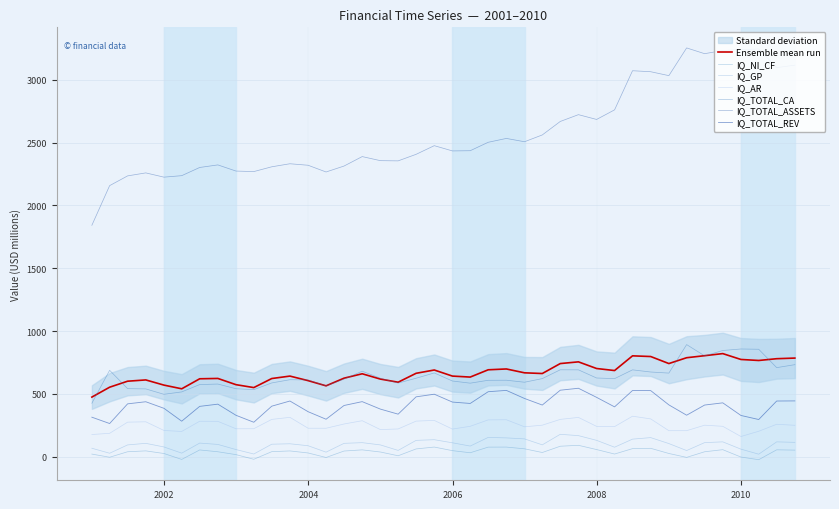

Reading left to right, what are all the values shown in this chart?

IQ_NI_CF: 2000-12-31=20.5	2001-03-31=-4.7	2001-06-30=39.0	2001-09-30=45.9	2001-12-31=25.1	2002-03-31=-22.1	2002-06-30=53.4	2002-09-30=38.9	2002-12-31=16.1	2003-03-31=-20.9	2003-06-30=39.6	2003-09-30=45.5	2003-12-31=29.3	2004-03-31=-6.5	2004-06-30=44.7	2004-09-30=54.0	2004-12-31=37.0	2005-03-31=7.1	2005-06-30=61.5	2005-09-30=76.4	2005-12-31=47.8	2006-03-31=31.0	2006-06-30=75.8	2006-09-30=76.2	2006-12-31=62.5	2007-03-31=33.0	2007-06-30=83.0	2007-09-30=90.3	2007-12-31=56.5	2008-03-31=20.9	2008-06-30=63.8	2008-09-30=66.3	2008-12-31=25.3	2009-03-31=-5.8	2009-06-30=38.9	2009-09-30=55.5	2009-12-31=-3.2	2010-03-31=-24.2	2010-06-30=54.4	2010-09-30=52.0
IQ_TOTAL_REV: 2000-12-31=314.1	2001-03-31=263.7	2001-06-30=420.2	2001-09-30=437.0	2001-12-31=384.8	2002-03-31=282.3	2002-06-30=400.2	2002-09-30=417.8	2002-12-31=329.1	2003-03-31=273.8	2003-06-30=401.8	2003-09-30=442.8	2003-12-31=357.8	2004-03-31=297.8	2004-06-30=407.2	2004-09-30=437.9	2004-12-31=378.5	2005-03-31=338.2	2005-06-30=476.1	2005-09-30=497.0	2005-12-31=434.4	2006-03-31=423.4	2006-06-30=516.8	2006-09-30=527.4	2006-12-31=463.0	2007-03-31=410.8	2007-06-30=528.8	2007-09-30=544.4	2007-12-31=471.9	2008-03-31=396.3	2008-06-30=526.4	2008-09-30=525.7	2008-12-31=412.1	2009-03-31=329.8	2009-06-30=410.7	2009-09-30=428.3	2009-12-31=327.8	2010-03-31=295.6	2010-06-30=442.8	2010-09-30=443.7
IQ_GP: 2000-12-31=67.0	2001-03-31=27.2	2001-06-30=93.5	2001-09-30=105.9	2001-12-31=77.2	2002-03-31=28.0	2002-06-30=108.0	2002-09-30=97.3	2002-12-31=56.4	2003-03-31=21.0	2003-06-30=99.1	2003-09-30=102.5	2003-12-31=86.9	2004-03-31=35.9	2004-06-30=106.0	2004-09-30=111.4	2004-12-31=93.4	2005-03-31=49.7	2005-06-30=129.6	2005-09-30=134.9	2005-12-31=110.2	2006-03-31=84.3	2006-06-30=153.1	2006-09-30=149.3	2006-12-31=141.4	2007-03-31=93.9	2007-06-30=177.8	2007-09-30=167.3	2007-12-31=129.8	2008-03-31=75.1	2008-06-30=139.5	2008-09-30=151.6	2008-12-31=104.1	2009-03-31=48.5	2009-06-30=111.7	2009-09-30=117.7	2009-12-31=59.7	2010-03-31=19.6	2010-06-30=117.7	2010-09-30=113.8
IQ_AR: 2000-12-31=176.2	2001-03-31=185.8	2001-06-30=274.6	2001-09-30=277.5	2001-12-31=208.5	2002-03-31=200.6	2002-06-30=281.8	2002-09-30=281.0	2002-12-31=221.8	2003-03-31=222.3	2003-06-30=296.5	2003-09-30=312.8	2003-12-31=226.2	2004-03-31=226.1	2004-06-30=259.9	2004-09-30=286.0	2004-12-31=215.4	2005-03-31=220.4	2005-06-30=282.8	2005-09-30=288.4	2005-12-31=219.5	2006-03-31=241.6	2006-06-30=292.6	2006-09-30=293.7	2006-12-31=237.6	2007-03-31=250.5	2007-06-30=296.6	2007-09-30=312.3	2007-12-31=240.9	2008-03-31=239.0	2008-06-30=322.0	2008-09-30=300.4	2008-12-31=206.6	2009-03-31=206.8	2009-06-30=250.3	2009-09-30=241.5	2009-12-31=160.4	2010-03-31=202.1	2010-06-30=257.8	2010-09-30=249.6
IQ_TOTAL_CA: 2000-12-31=425.0	2001-03-31=687.4	2001-06-30=541.3	2001-09-30=539.2	2001-12-31=496.2	2002-03-31=515.3	2002-06-30=573.7	2002-09-30=577.8	2002-12-31=540.6	2003-03-31=533.3	2003-06-30=586.8	2003-09-30=612.4	2003-12-31=610.7	2004-03-31=563.1	2004-06-30=616.9	2004-09-30=680.0	2004-12-31=624.3	2005-03-31=585.5	2005-06-30=624.3	2005-09-30=666.2	2005-12-31=602.0	2006-03-31=584.9	2006-06-30=607.8	2006-09-30=608.3	2006-12-31=592.4	2007-03-31=621.2	2007-06-30=691.3	2007-09-30=690.9	2007-12-31=626.0	2008-03-31=620.9	2008-06-30=690.8	2008-09-30=673.7	2008-12-31=665.0	2009-03-31=891.9	2009-06-30=802.1	2009-09-30=845.0	2009-12-31=856.9	2010-03-31=854.7	2010-06-30=708.5	2010-09-30=732.1
IQ_TOTAL_ASSETS: 2000-12-31=1841.4	2001-03-31=2157.1	2001-06-30=2234.6	2001-09-30=2258.4	2001-12-31=2224.6	2002-03-31=2236.3	2002-06-30=2301.5	2002-09-30=2322.0	2002-12-31=2273.0	2003-03-31=2268.9	2003-06-30=2307.0	2003-09-30=2331.2	2003-12-31=2319.2	2004-03-31=2265.7	2004-06-30=2313.0	2004-09-30=2388.2	2004-12-31=2355.9	2005-03-31=2354.1	2005-06-30=2406.3	2005-09-30=2475.1	2005-12-31=2433.3	2006-03-31=2435.0	2006-06-30=2502.0	2006-09-30=2532.7	2006-12-31=2506.4	2007-03-31=2560.5	2007-06-30=2667.7	2007-09-30=2721.9	2007-12-31=2683.8	2008-03-31=2760.1	2008-06-30=3071.6	2008-09-30=3063.6	2008-12-31=3032.5	2009-03-31=3253.1	2009-06-30=3207.2	2009-09-30=3232.7	2009-12-31=3239.3	2010-03-31=3244.9	2010-06-30=3096.4	2010-09-30=3115.8